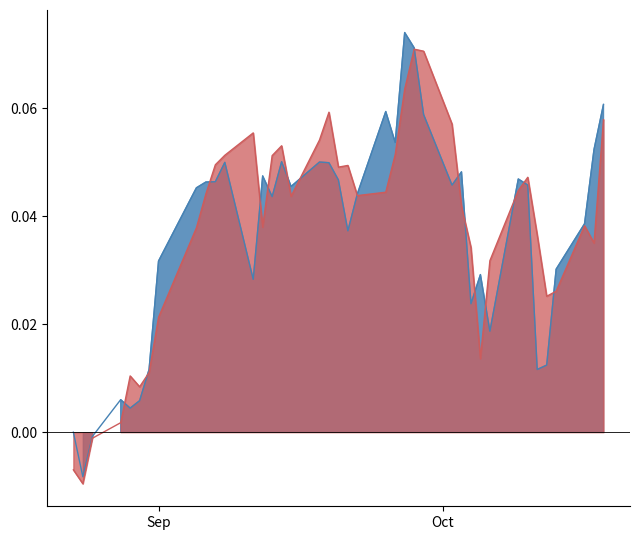

How many lines are shown in the chart?

2